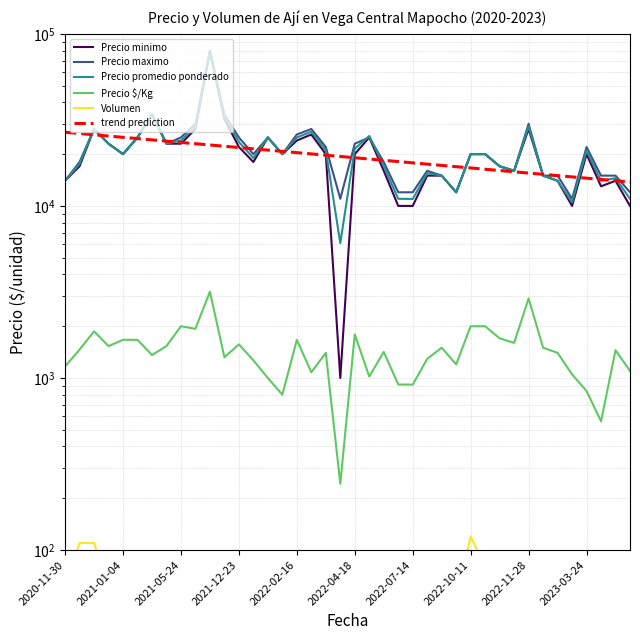

What is the average value of the Precio minimo series?

20550.0